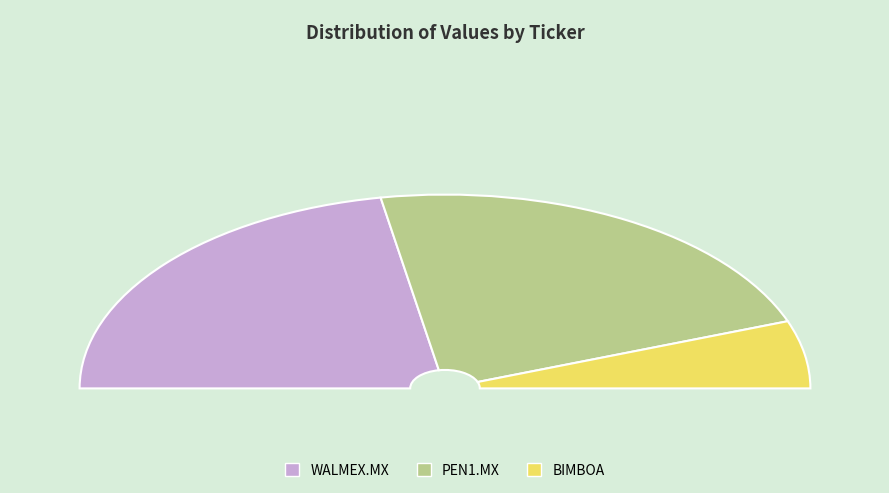

To the nearest percent, what portion does WALMEX.MX represent?

44%